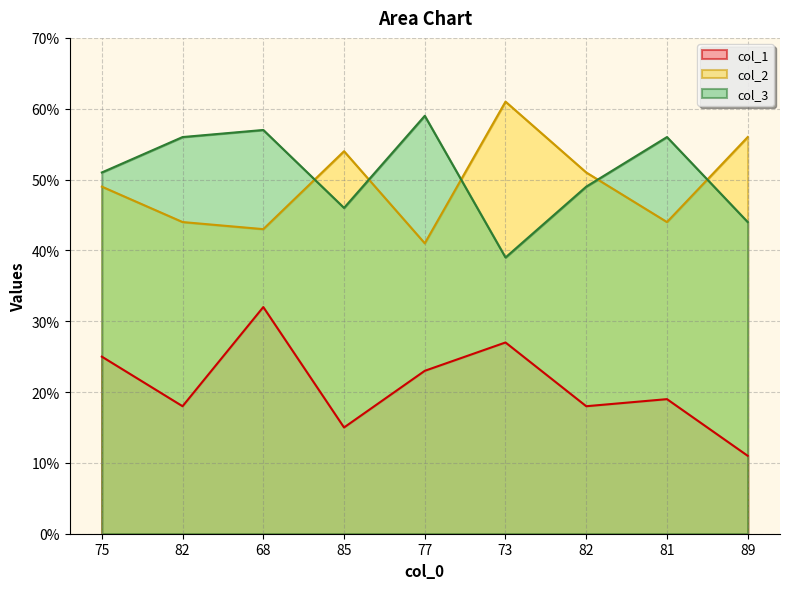

Is it true that col_3 equals 56 at 81?

True